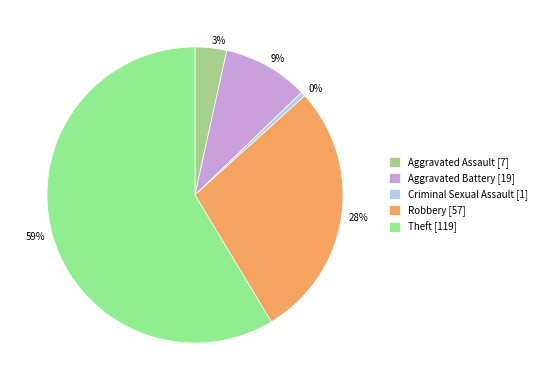

How many segments does this pie chart have?

5